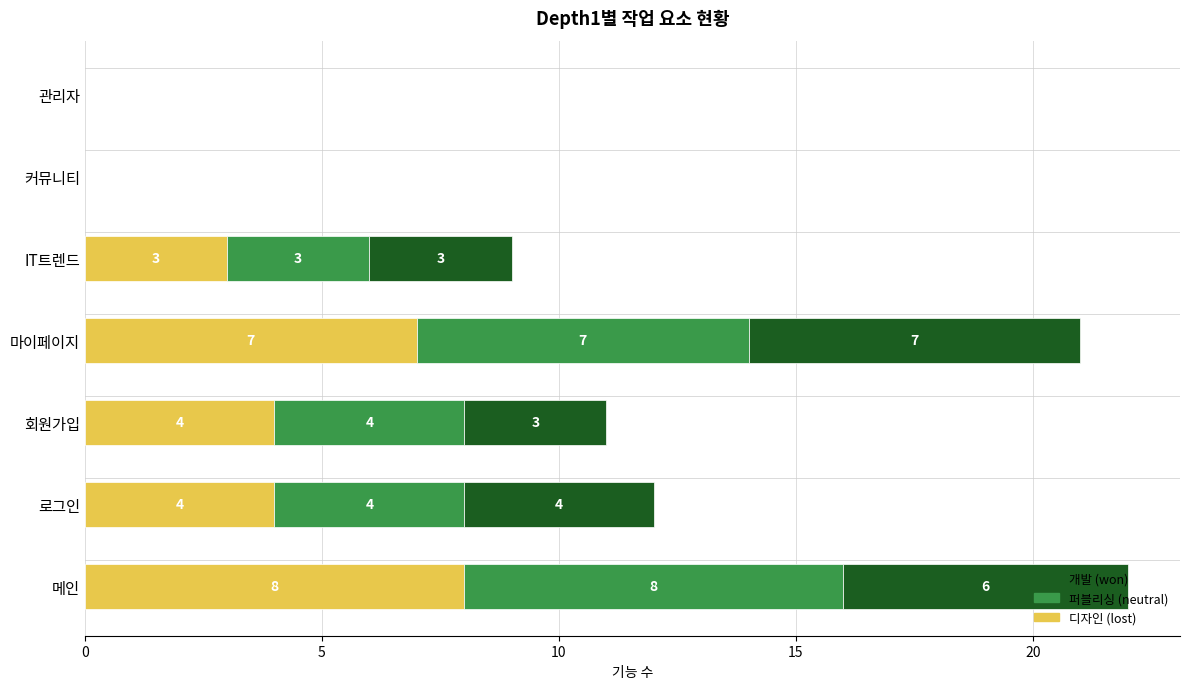

Reading left to right, what are all the values shown in this chart?

디자인: 메인=8	로그인=4	회원가입=4	마이페이지=7	IT트렌드=3	커뮤니티=0	관리자=0
퍼블리싱: 메인=8	로그인=4	회원가입=4	마이페이지=7	IT트렌드=3	커뮤니티=0	관리자=0
개발: 메인=6	로그인=4	회원가입=3	마이페이지=7	IT트렌드=3	커뮤니티=0	관리자=0